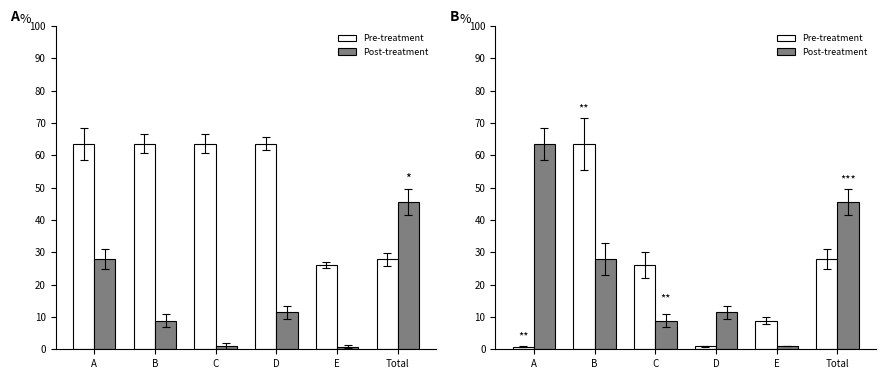

At which label does Pre-treatment reach its minimum?

A